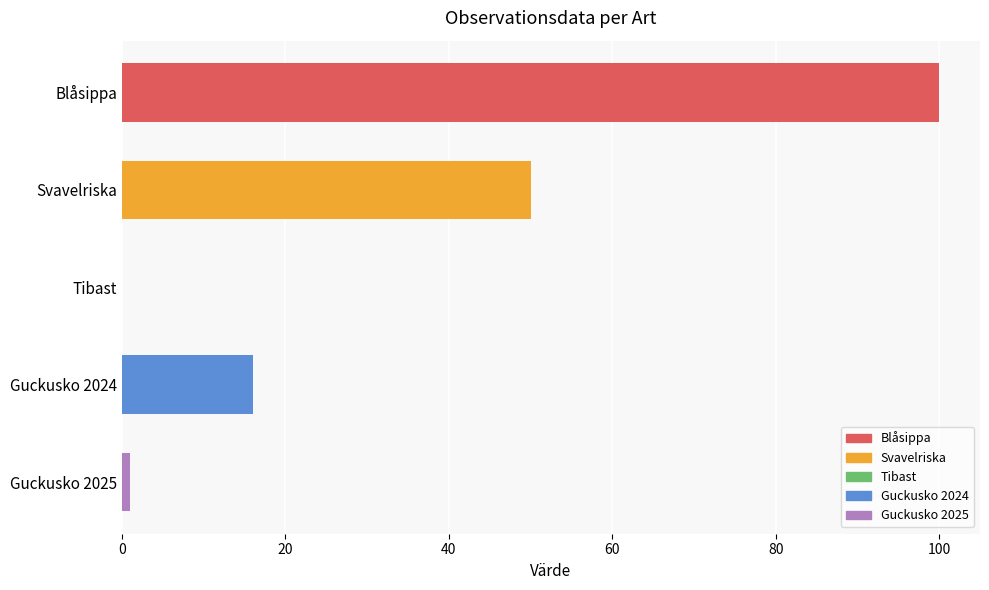

What is the sum of all values?

167